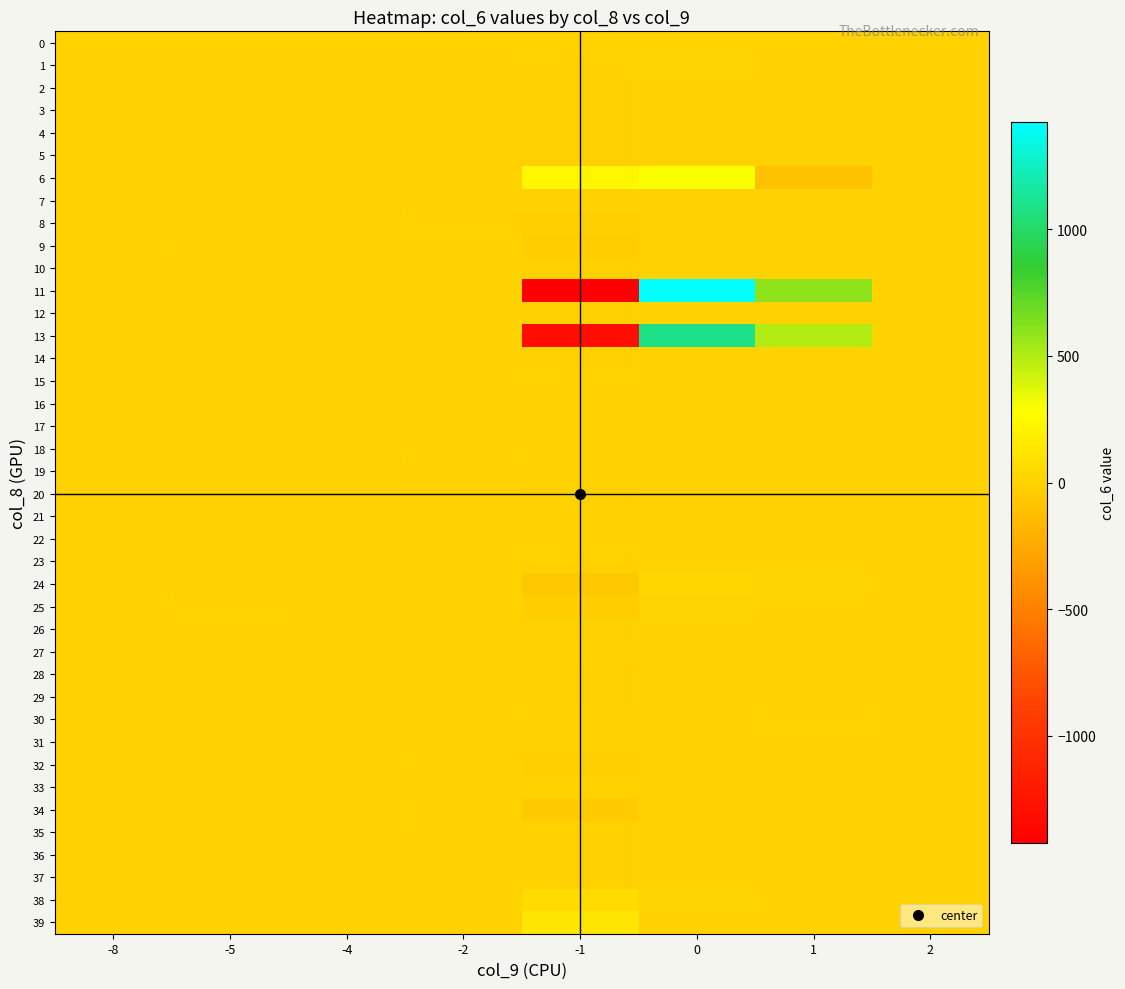

What is the smallest value displayed?

-1420